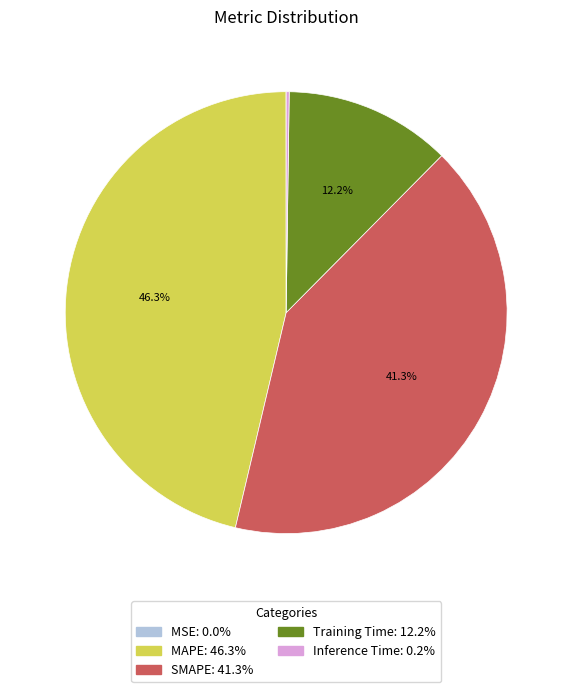

Is there any slice that represents more than half of the pie?

No